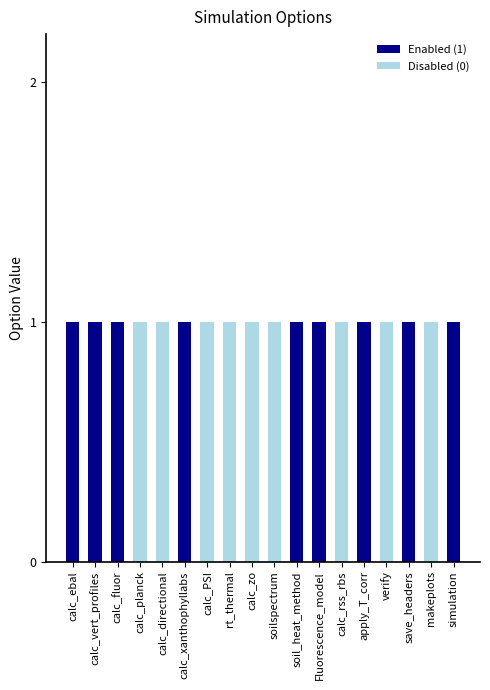

What is the sum of the Enabled (1) values at calc_planck and calc_ebal?

1